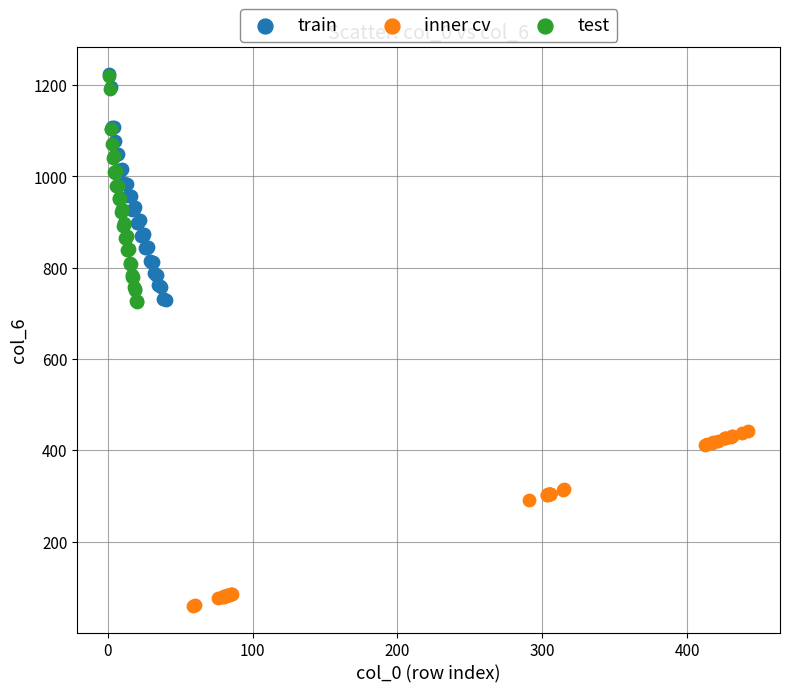

Which series contains the lowest Y value?

inner cv